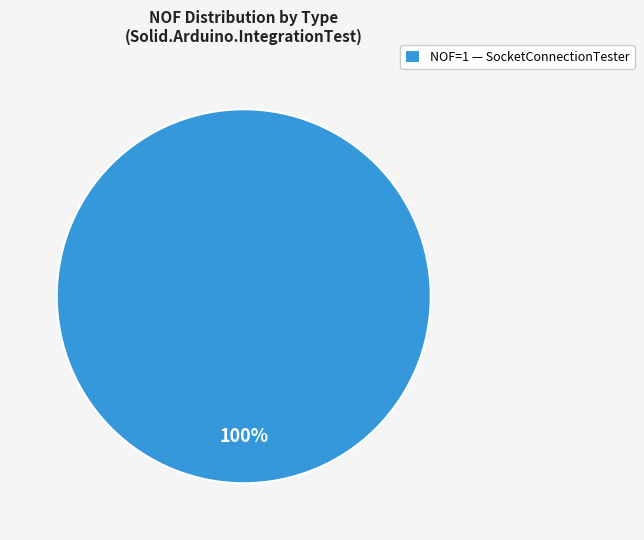

Count the number of slices in the pie.

1